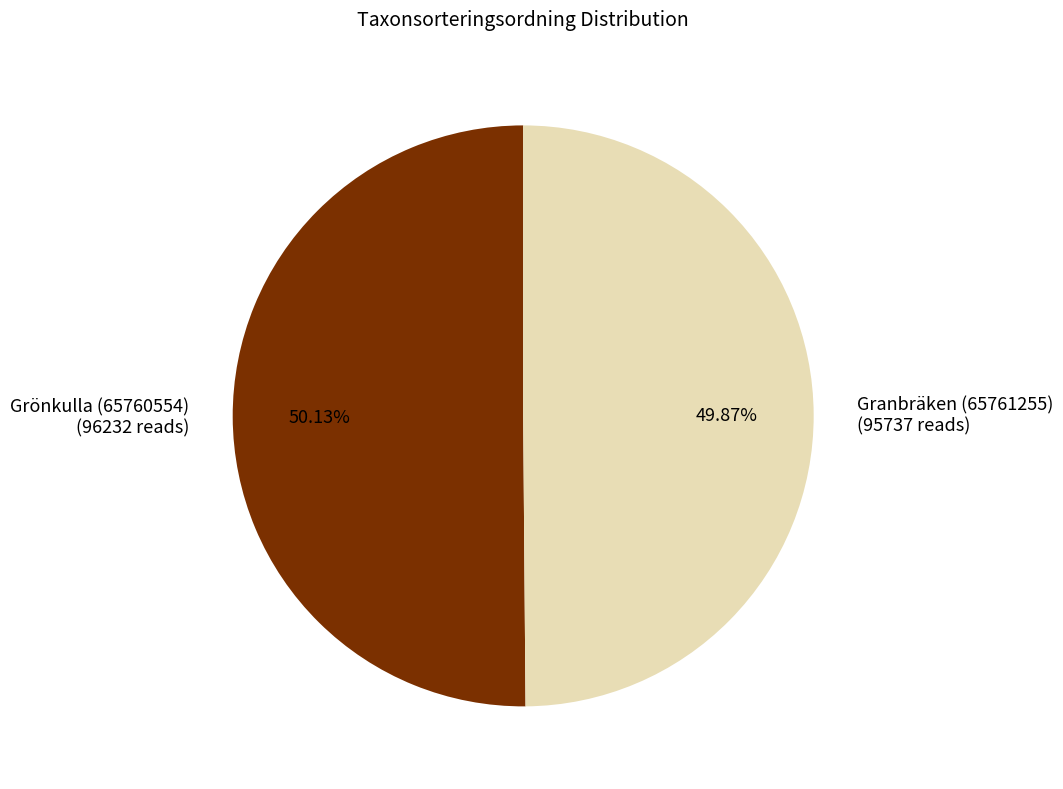

Does any single category account for the majority?

Yes